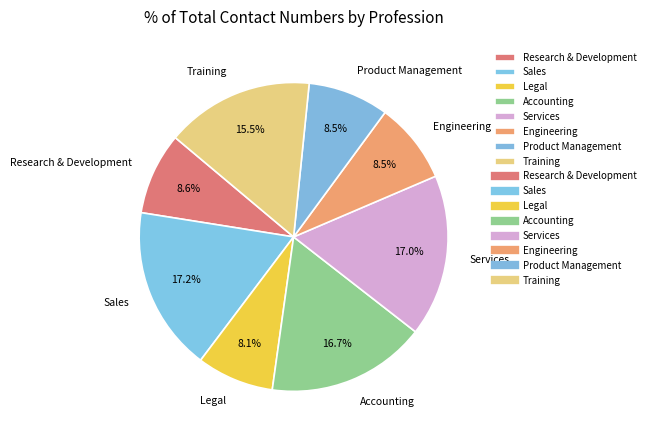

What is the ratio of the value at Sales to the value at Product Management?

2.0